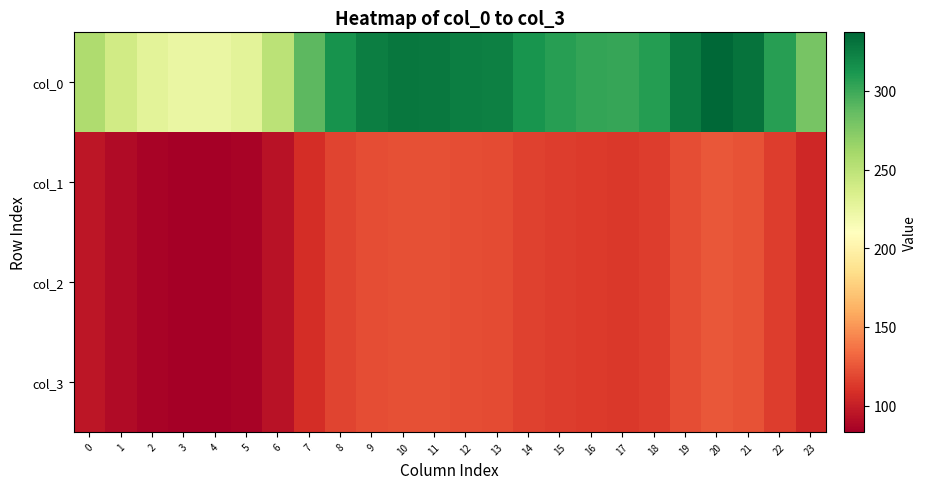

What is the greatest value displayed?

337.2